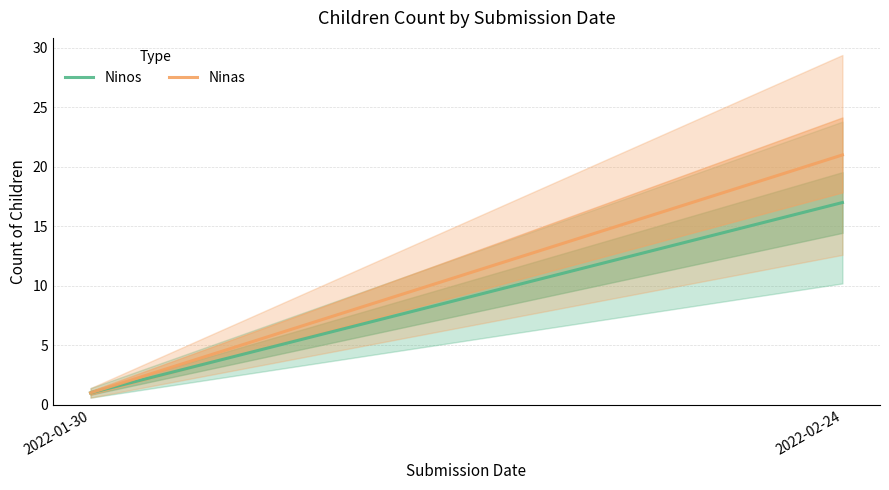

Count the Ninos values in the range 1 to 17.

2